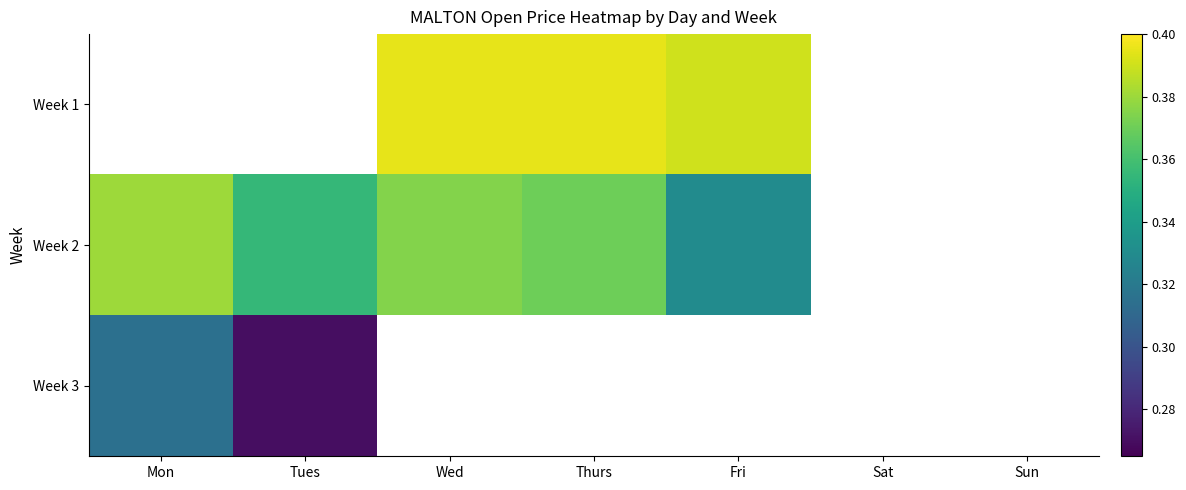

Is it true that Week 1 equals 0.4 at Fri?

True